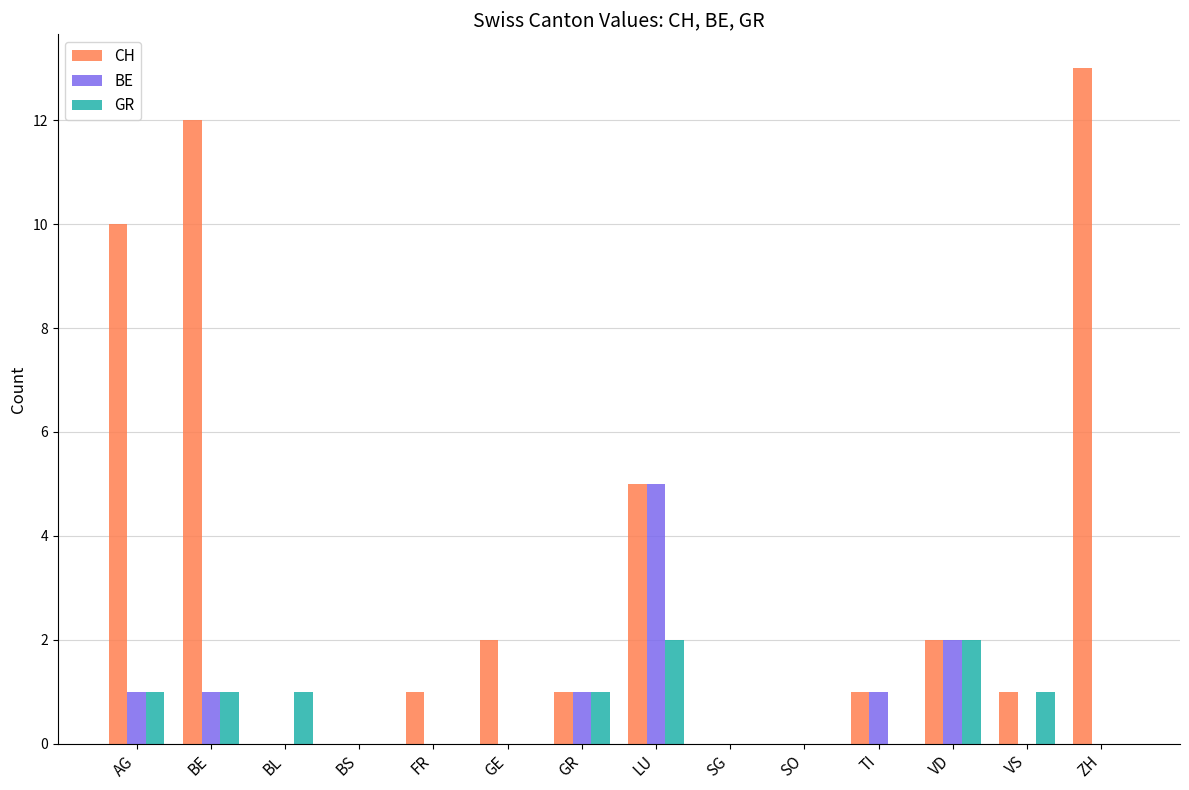

Which label corresponds to the largest value in the chart?

ZH